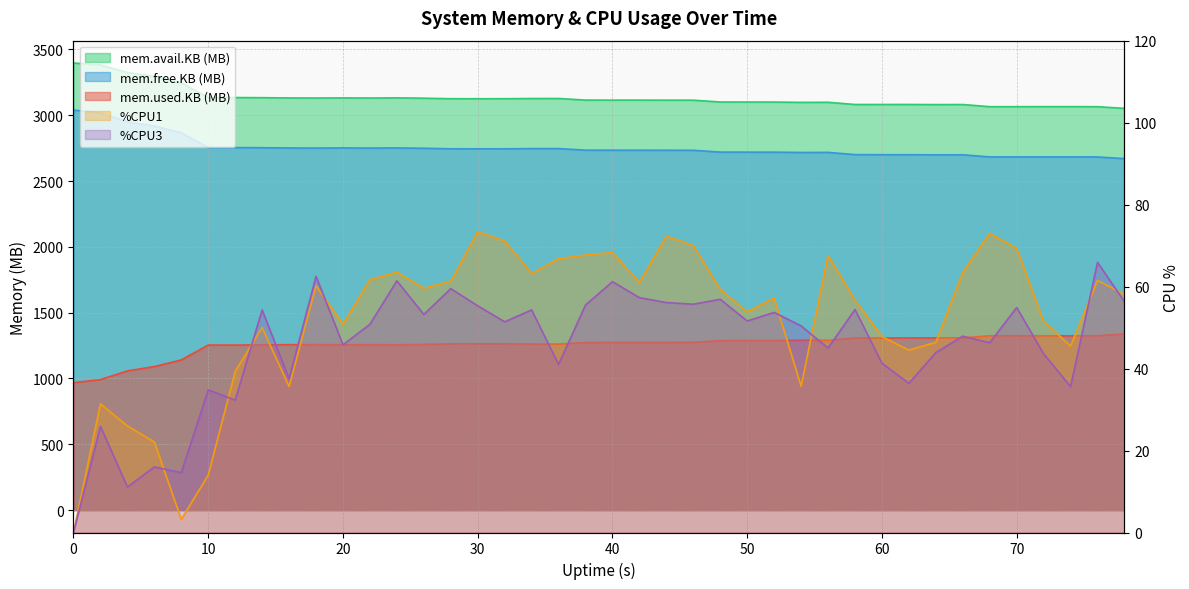

How many lines are shown in the chart?

5